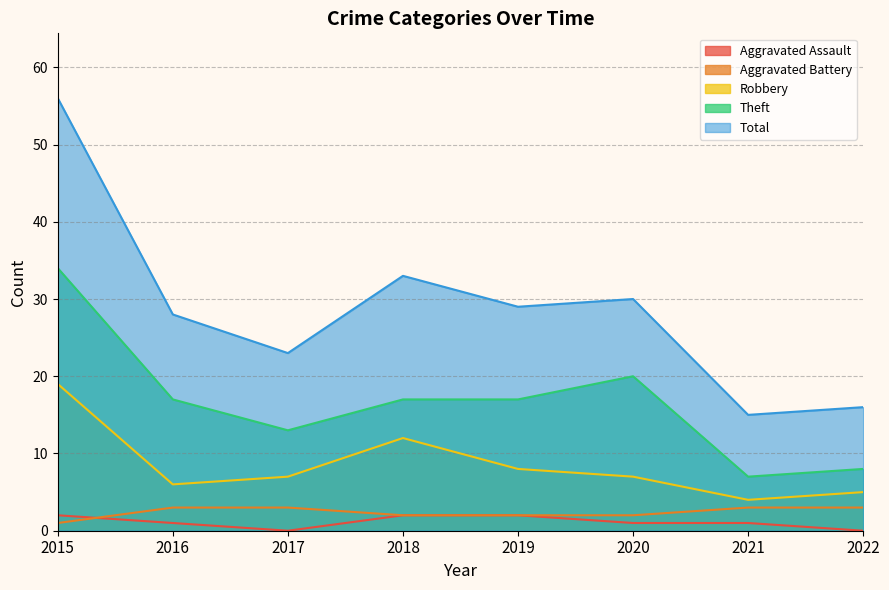

Which series has the largest total across all categories?

Total